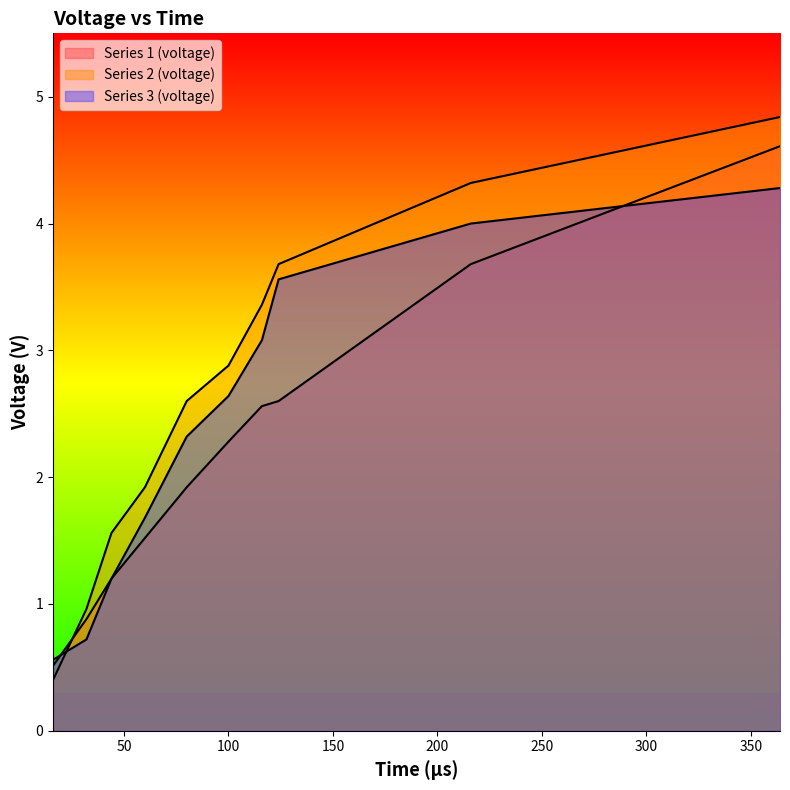

What is the value of the Series 3 (voltage) point at the 4th from the left?

1.7